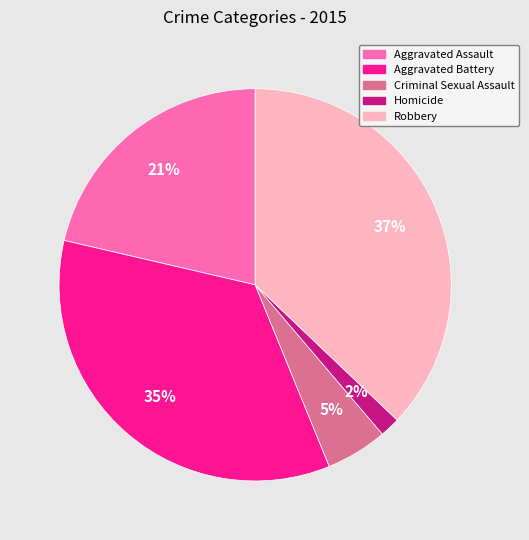

To the nearest percent, what percentage of the pie is Aggravated Assault?

21%